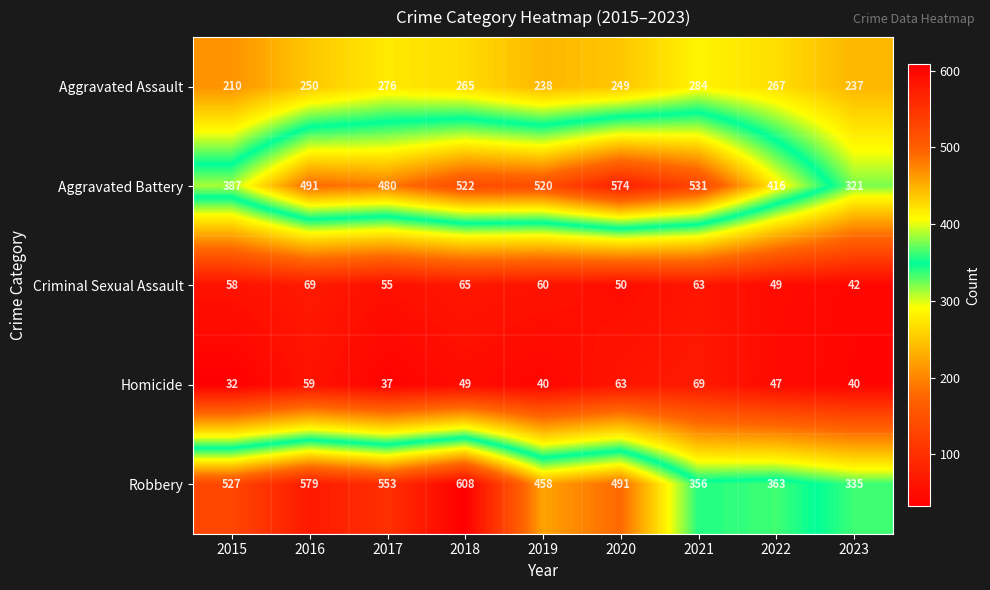

What is the difference between the maximum and minimum values in the Aggravated Assault series?

74